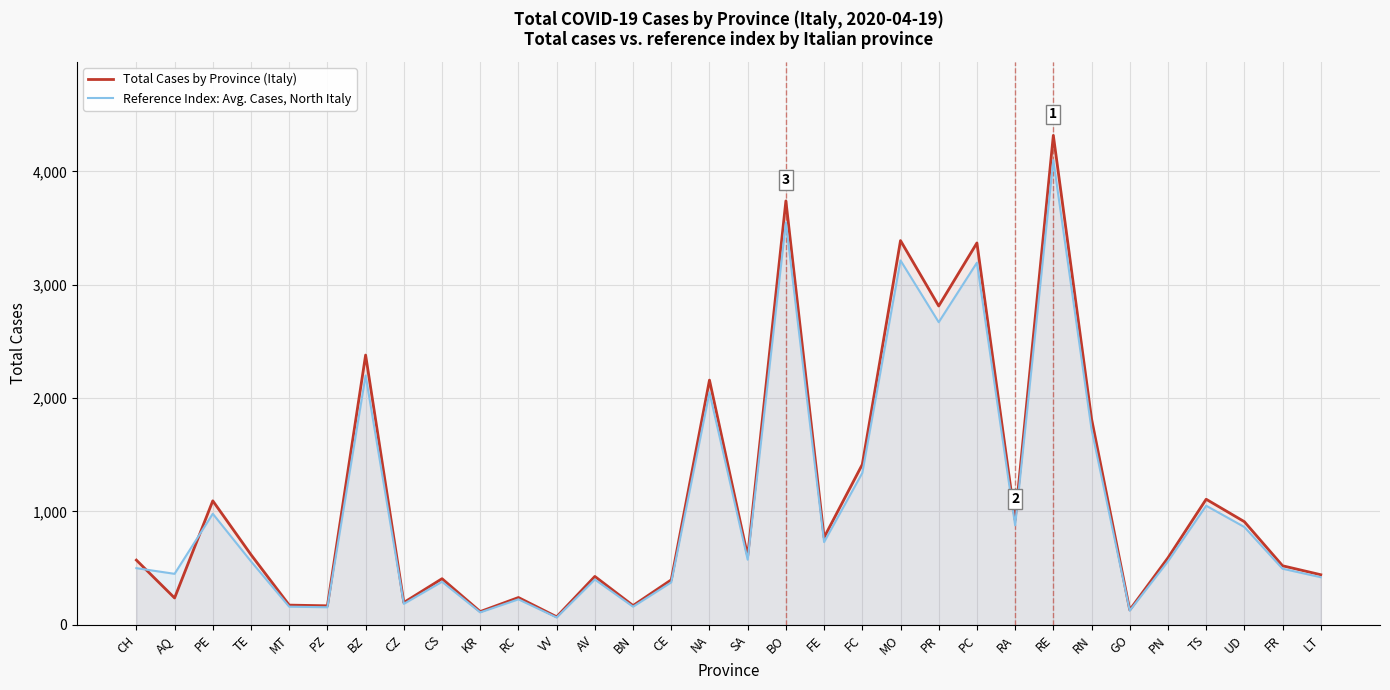

True or false: Total Cases by Province (Italy) and Reference Index: Avg. Cases, North Italy cross at least once.

True